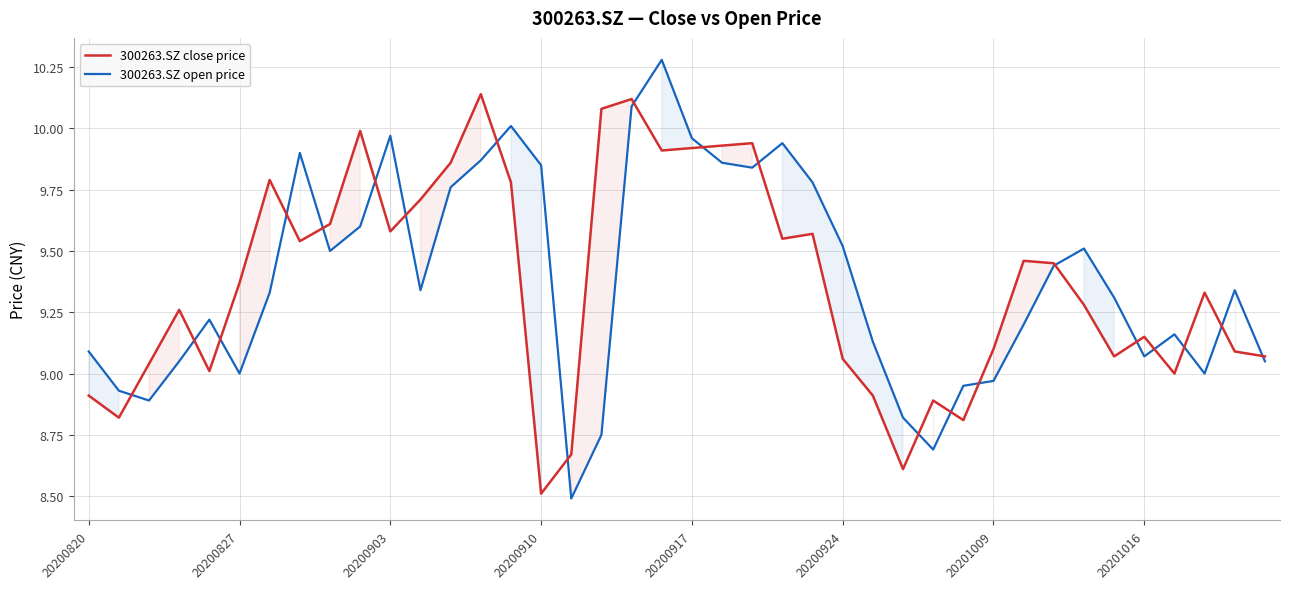

The 300263.SZ open price series shows 12.8 at 20200820. True or false?

False